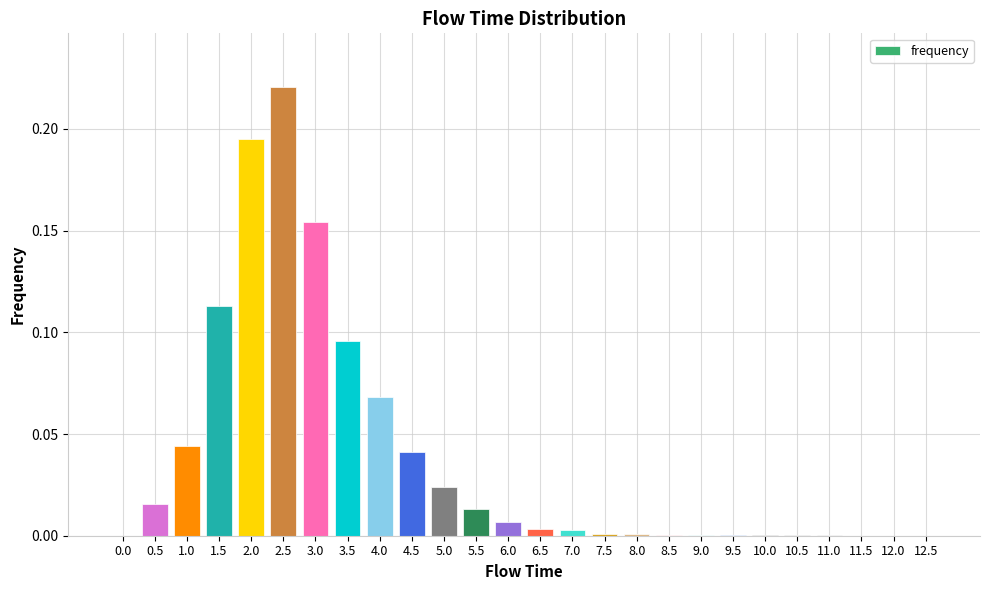

How many data points does each series have?

26